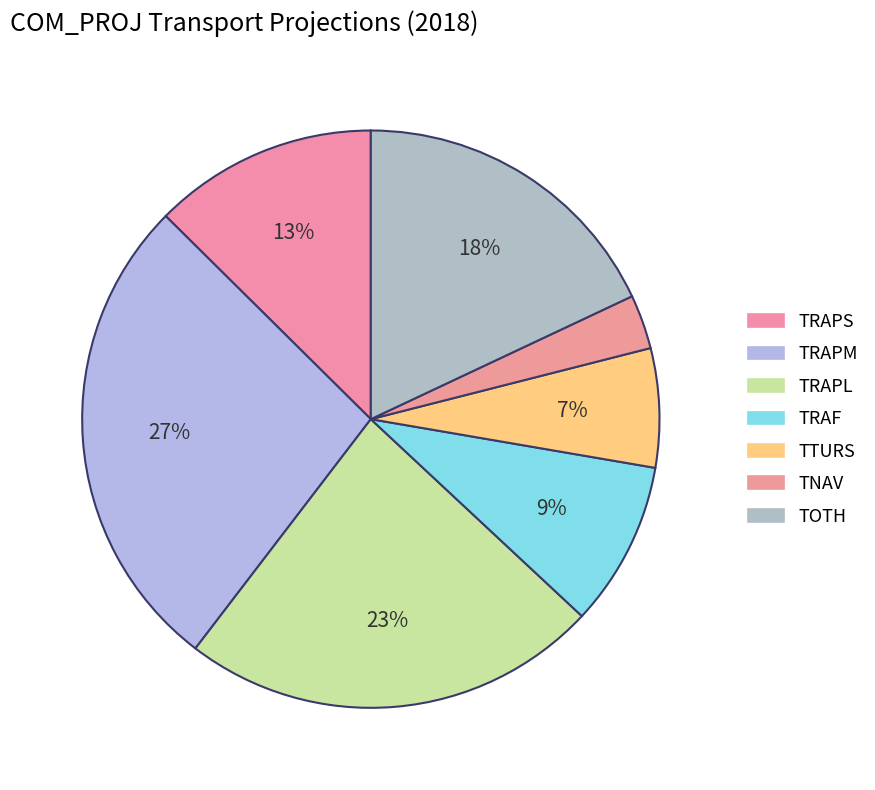

The TRAPM slice represents 27% of the pie. True or false?

True